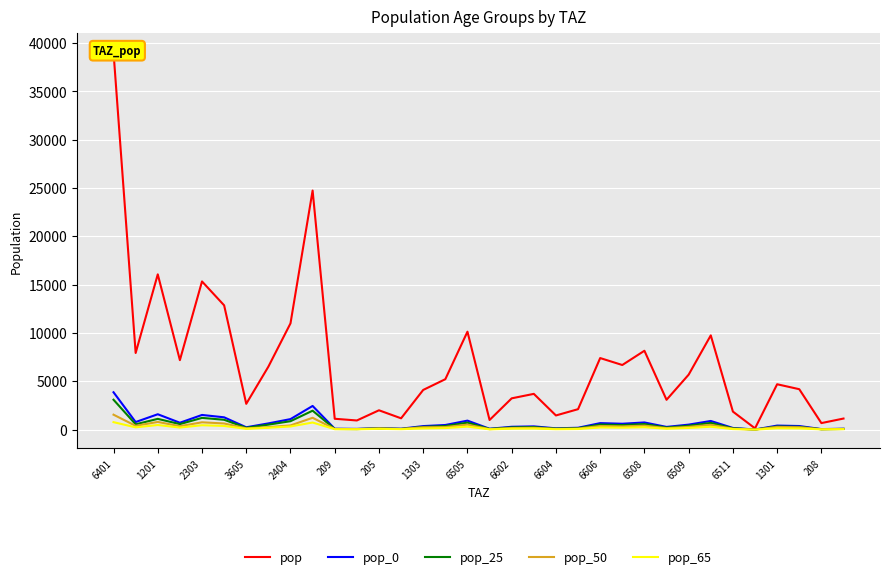

True or false: pop and pop_65 cross at least once.

False